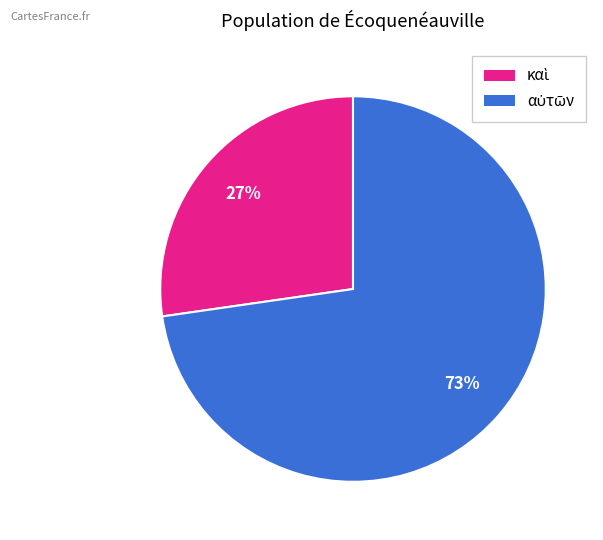

To the nearest percent, what is the average slice percentage?

50%